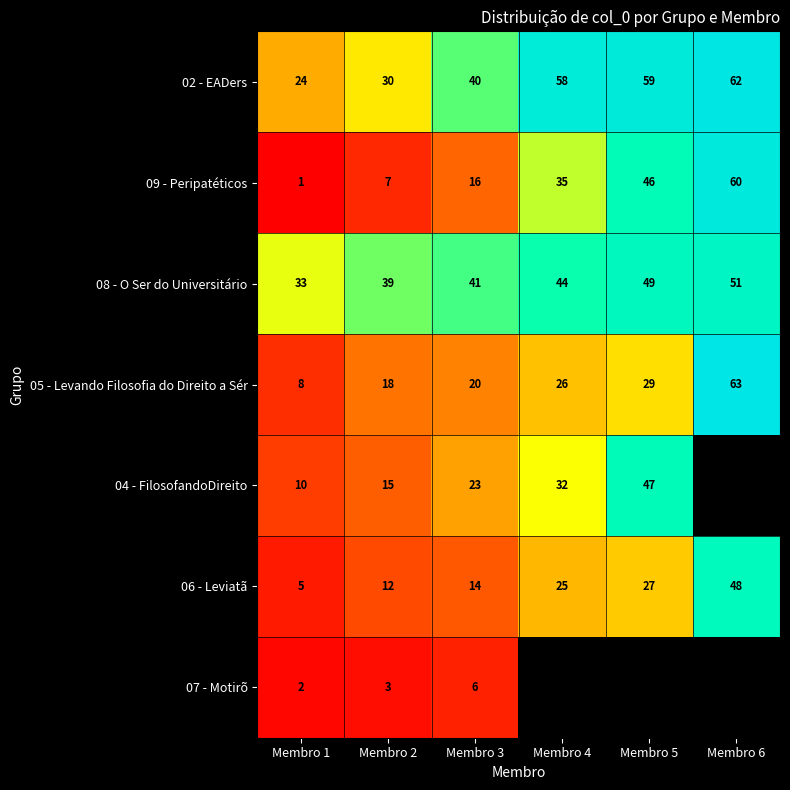

Which category has the highest value in the 08 - O Ser do Universitário series?

Membro 6